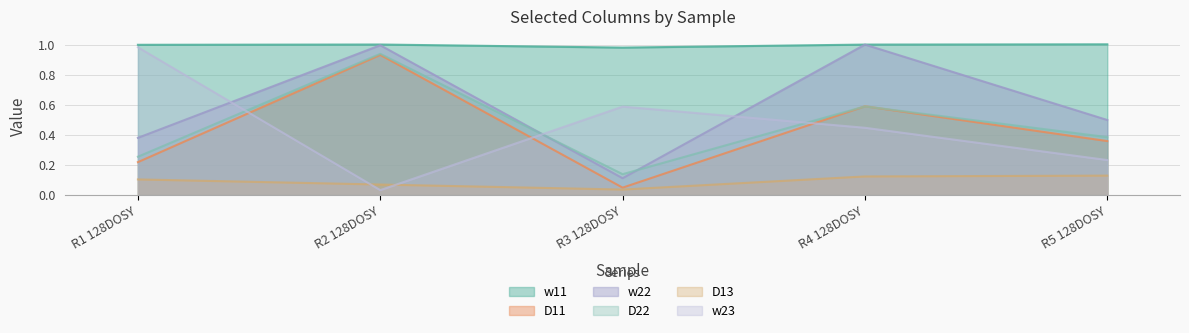

Does the chart display data point markers on the line(s)?

No